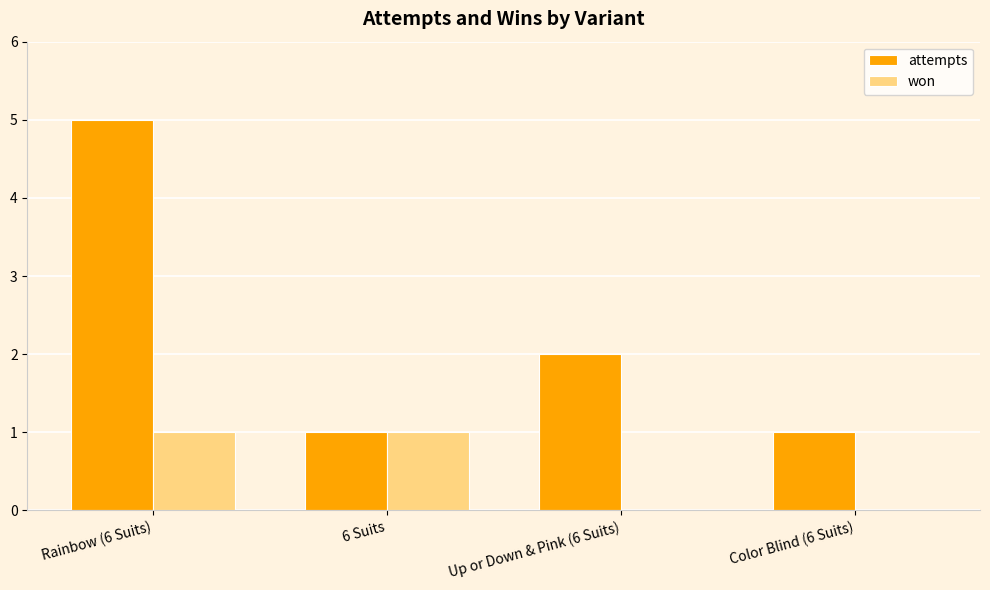

Reading left to right, extract all data points from this chart.

attempts: Rainbow (6 Suits)=5	6 Suits=1	Up or Down & Pink (6 Suits)=2	Color Blind (6 Suits)=1
won: Rainbow (6 Suits)=1	6 Suits=1	Up or Down & Pink (6 Suits)=0	Color Blind (6 Suits)=0